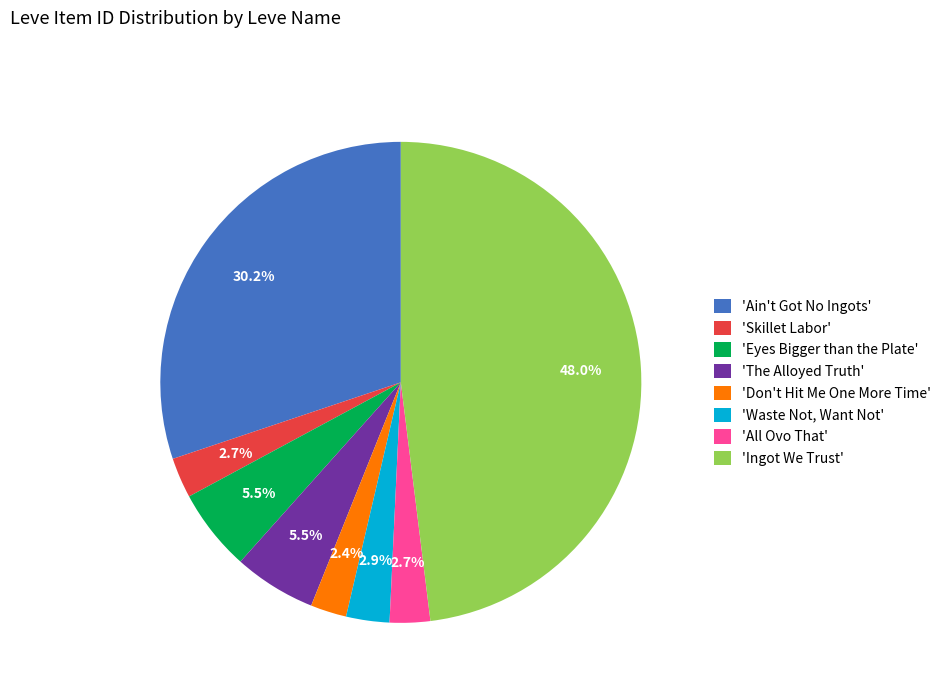

Between 'The Alloyed Truth' and 'Don't Hit Me One More Time', which is larger?

'The Alloyed Truth'